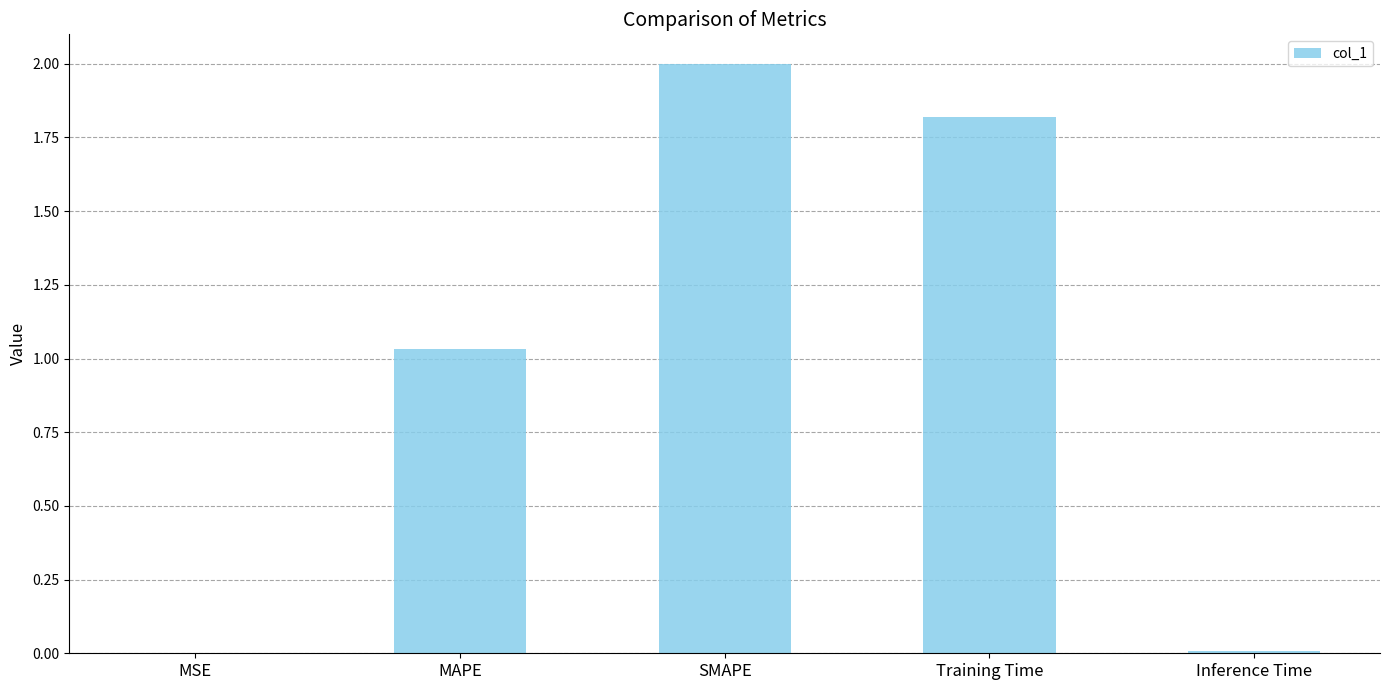

How many categories are shown in the chart?

5